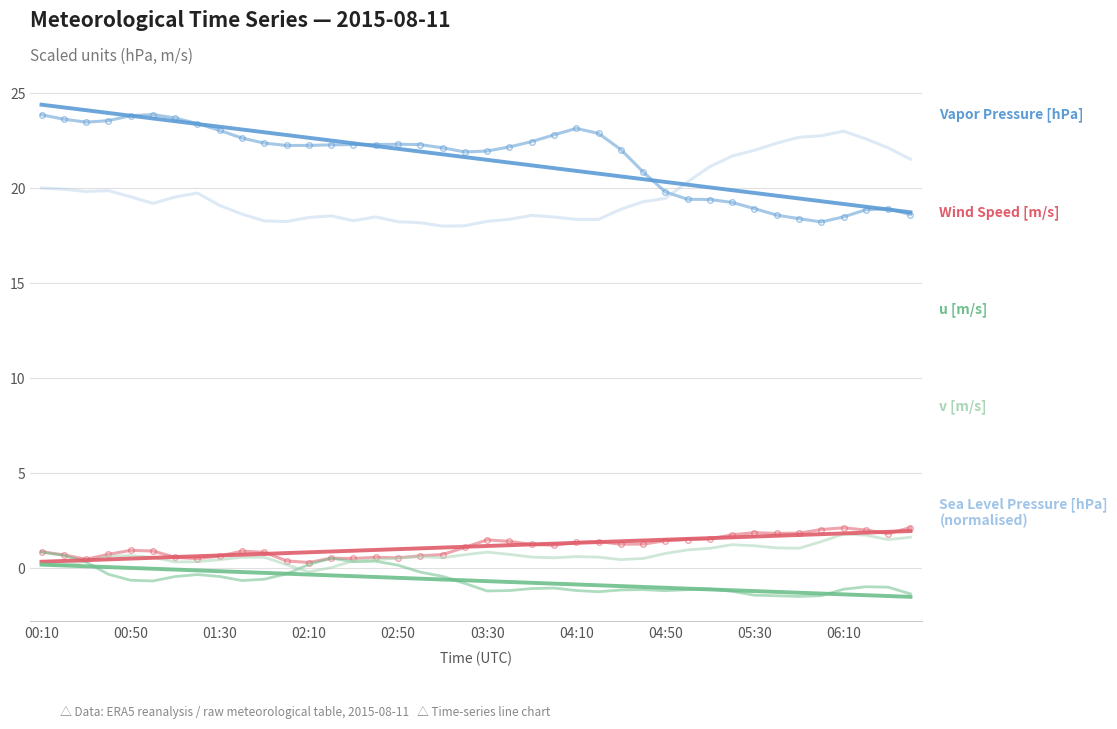

What is the maximum value shown in the chart?

23.9